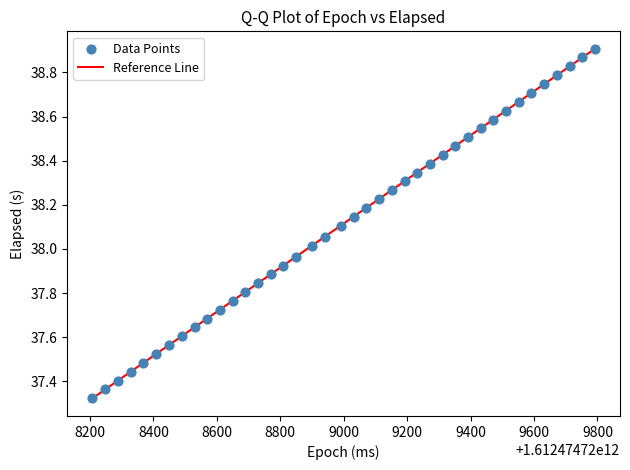

What is the range of Y values (max minus min)?

1.6